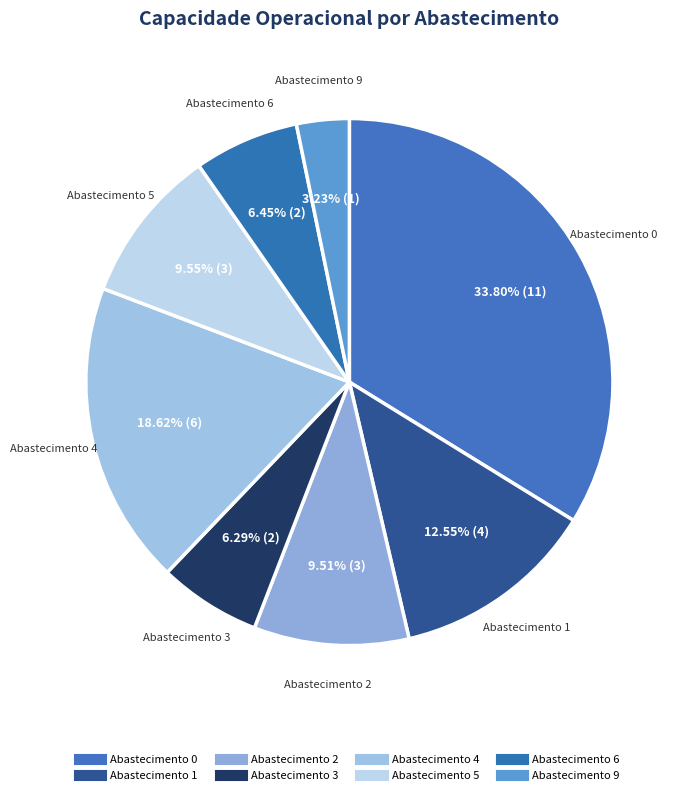

Is there a majority slice in this chart?

No